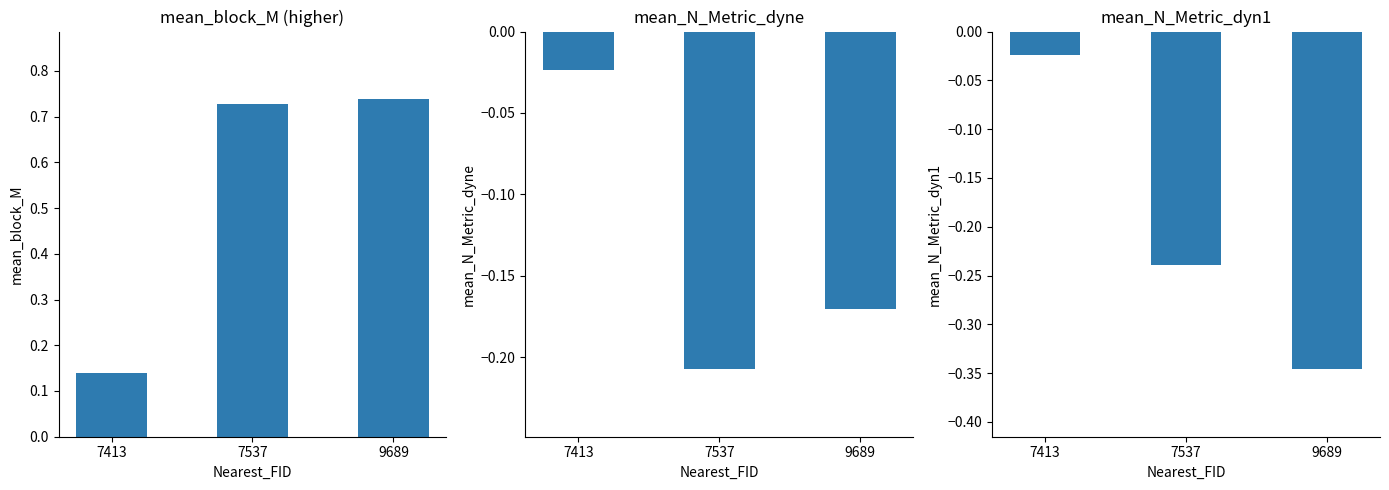

What is the greatest value displayed?

0.7